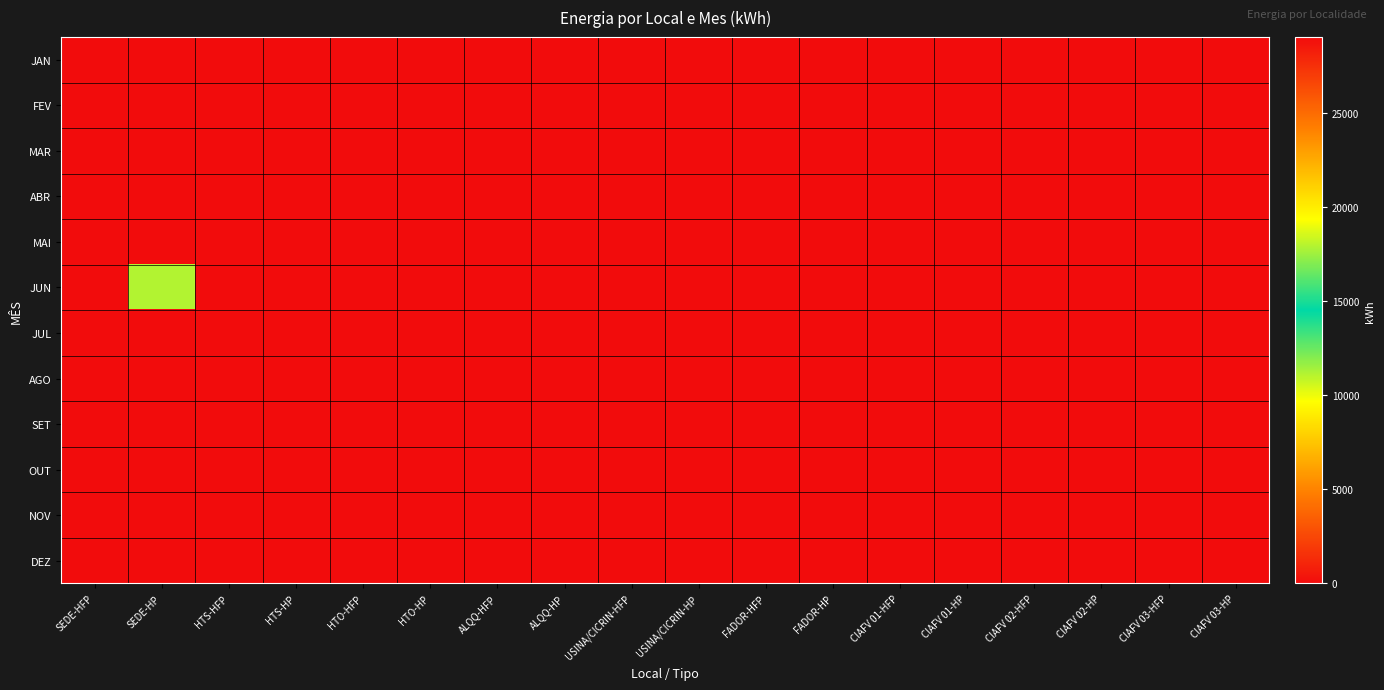

How many distinct data groups are displayed?

12